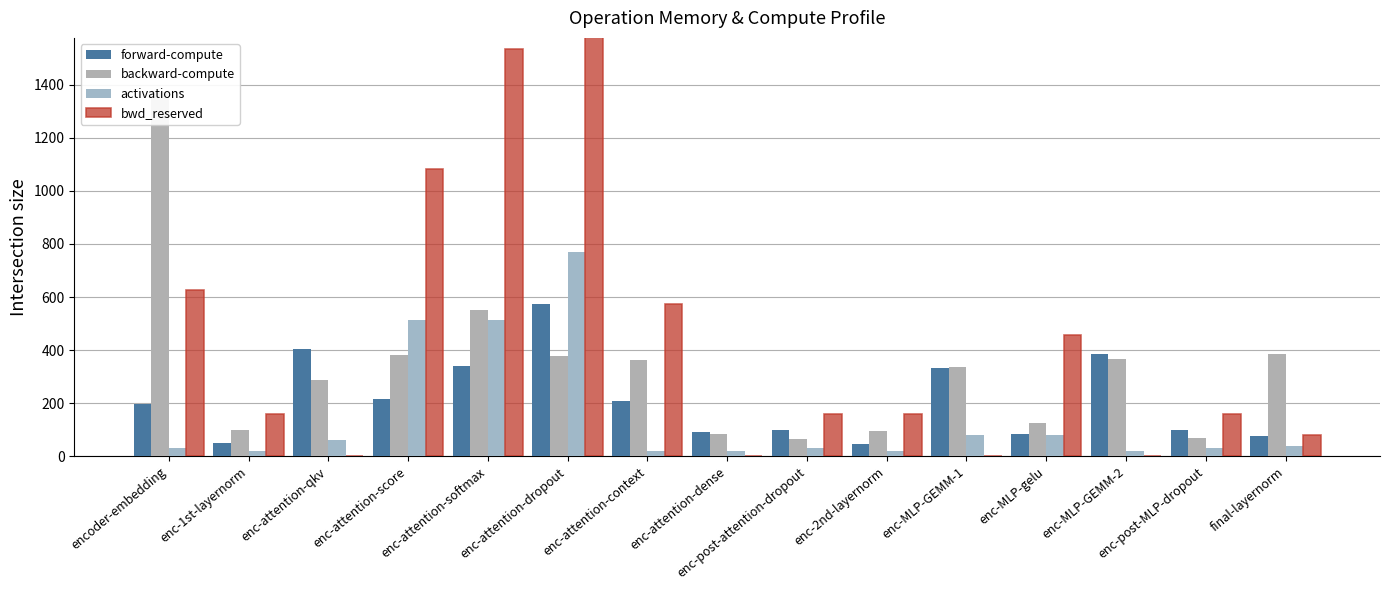

Rank the categories by bwd_reserved value from highest to lowest.

enc-attention-dropout, enc-attention-softmax, enc-attention-score, encoder-embedding, enc-attention-context, enc-MLP-gelu, enc-1st-layernorm, enc-post-attention-dropout, enc-2nd-layernorm, enc-post-MLP-dropout, final-layernorm, enc-attention-qkv, enc-attention-dense, enc-MLP-GEMM-1, enc-MLP-GEMM-2